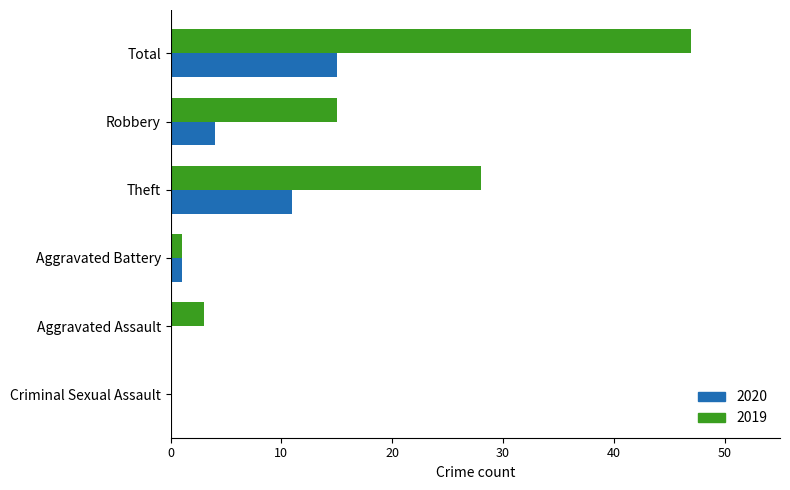

At which label does 2020 reach its peak?

Total